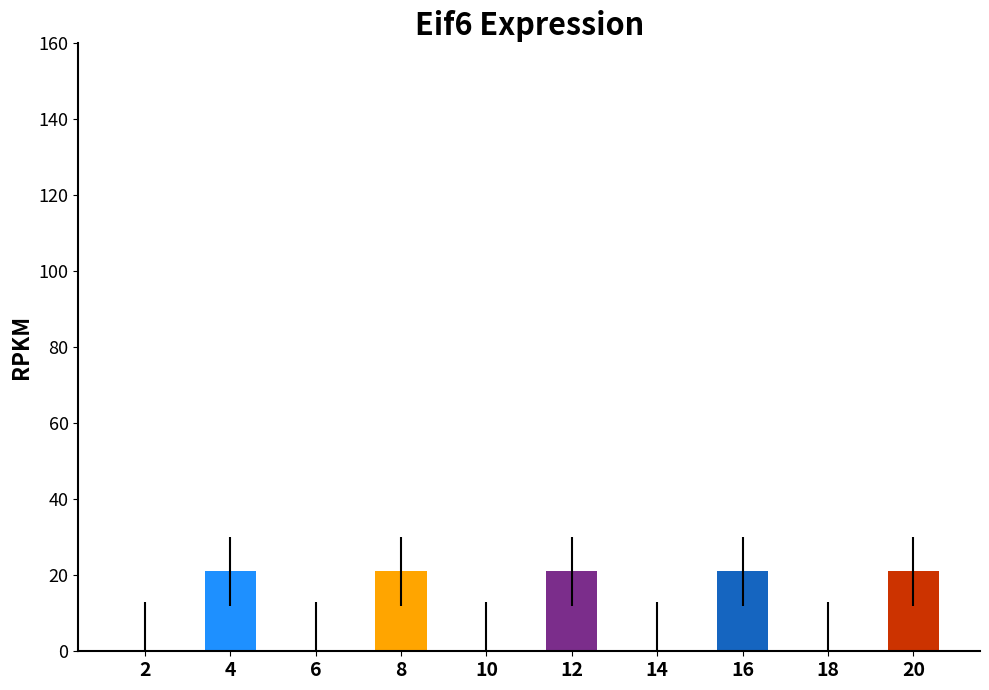

What is the sum of all values?

105